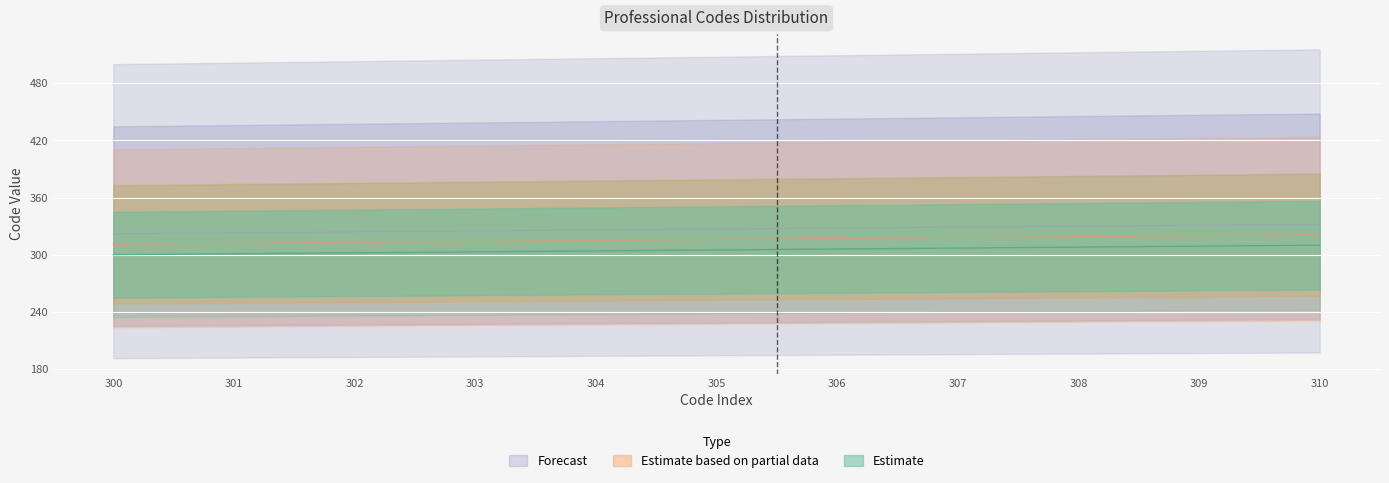

What is the sum of all Estimate based on partial data values?

3476